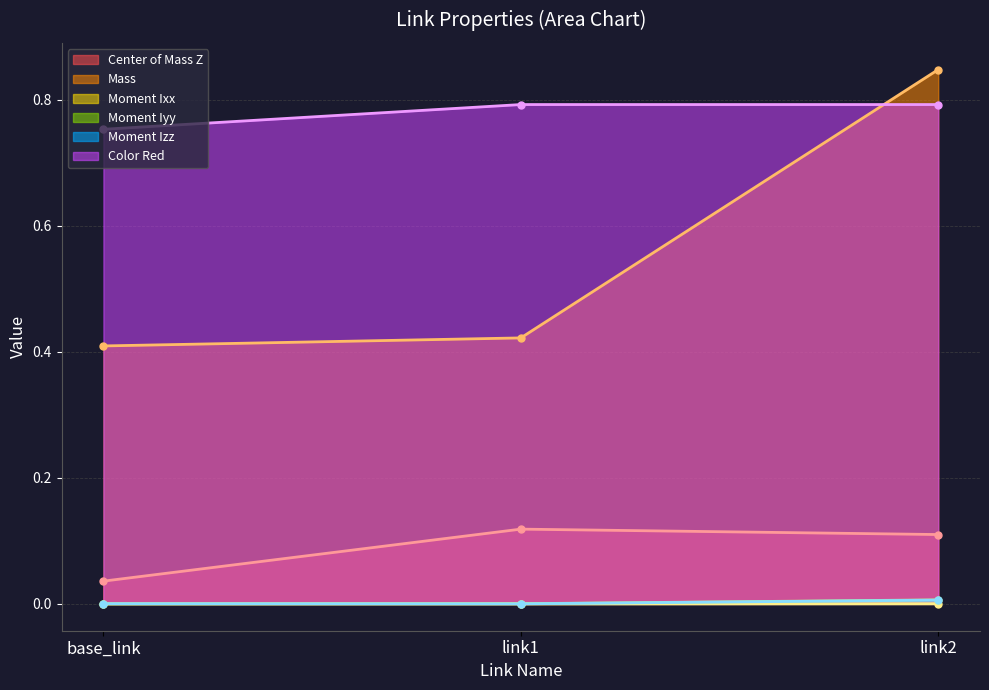

Reading right to left, extract all data points from this chart.

Center of Mass Z: 0.1	0.1	0.0
Mass: 0.8	0.4	0.4
Moment Ixx: 0.0	0.0	0.0
Moment Iyy: 0.0	0.0	0.0
Moment Izz: 0.0	0.0	0.0
Color Red: 0.8	0.8	0.8